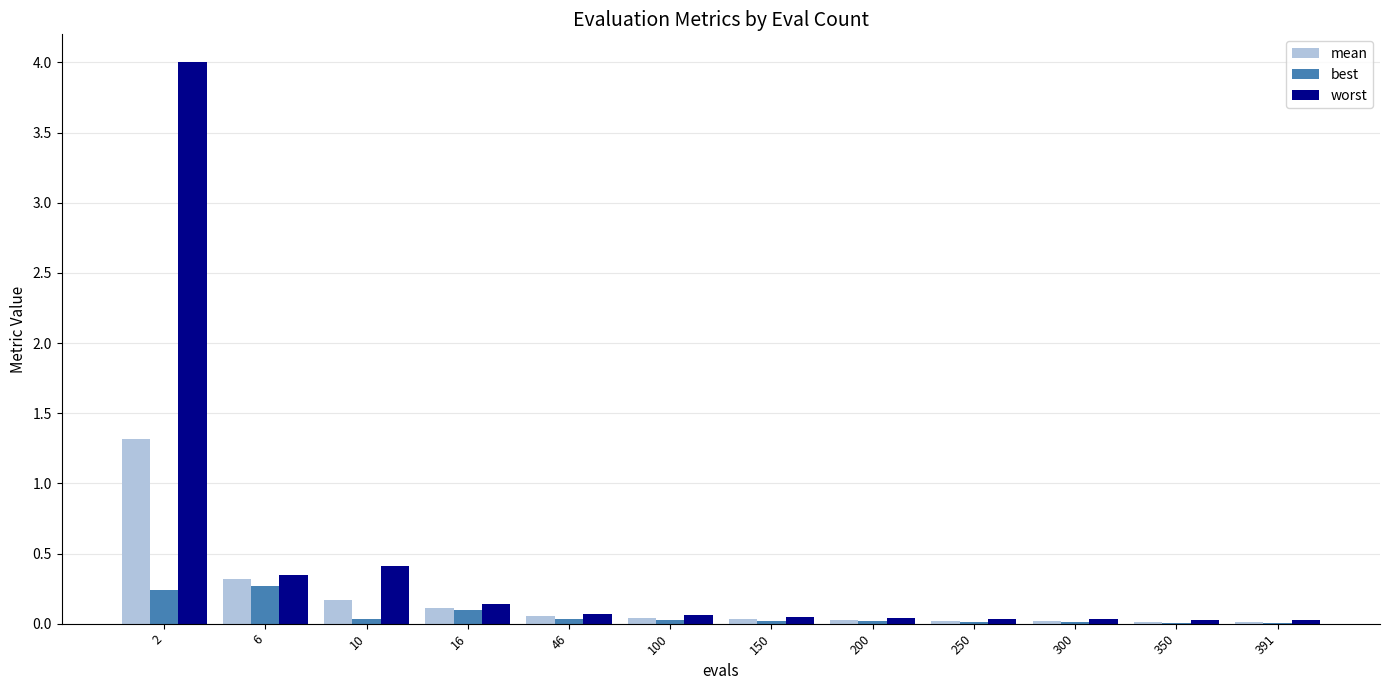

Is it true that mean equals 0.5 at 6?

False